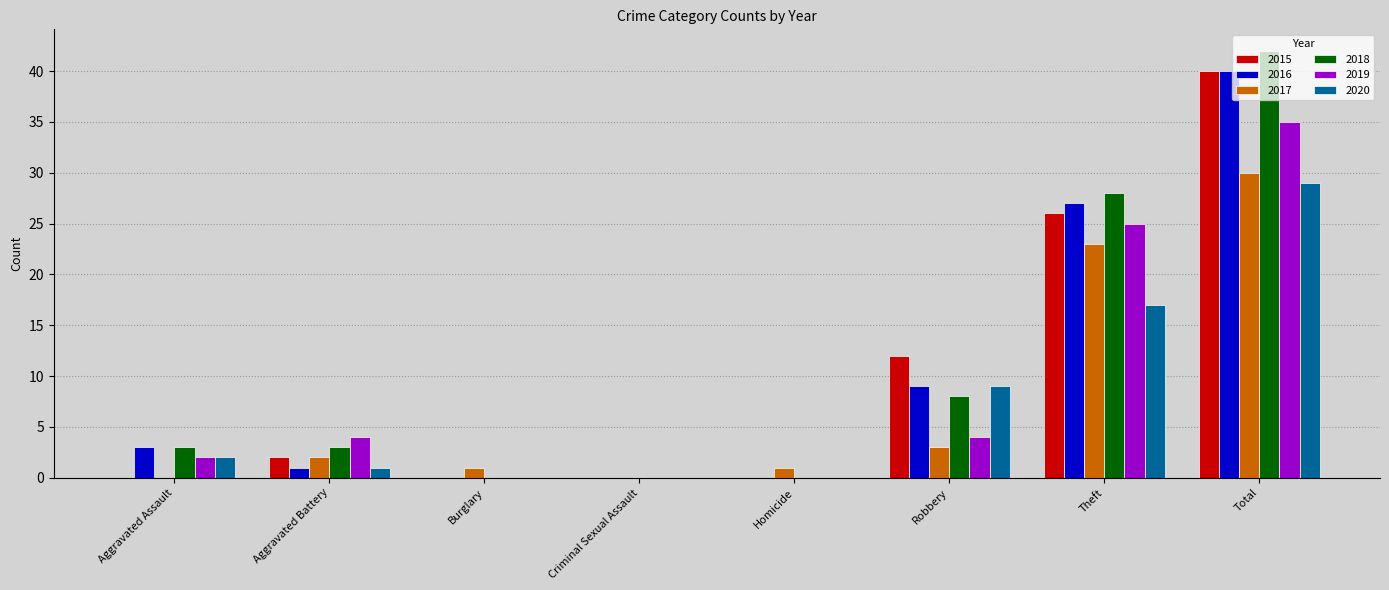

Reading right to left, extract all data points from this chart.

2015: 40	26	12	0	0	0	2	0
2016: 40	27	9	0	0	0	1	3
2017: 30	23	3	1	0	1	2	0
2018: 42	28	8	0	0	0	3	3
2019: 35	25	4	0	0	0	4	2
2020: 29	17	9	0	0	0	1	2